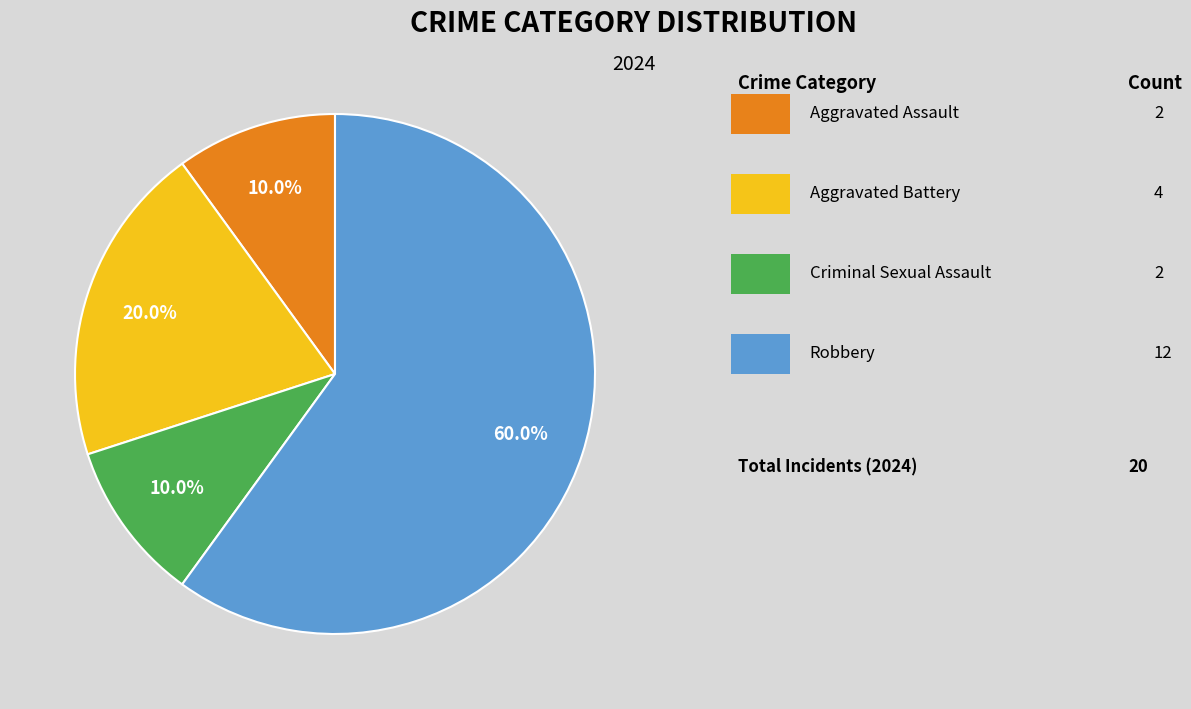

Does any single category account for the majority?

Yes